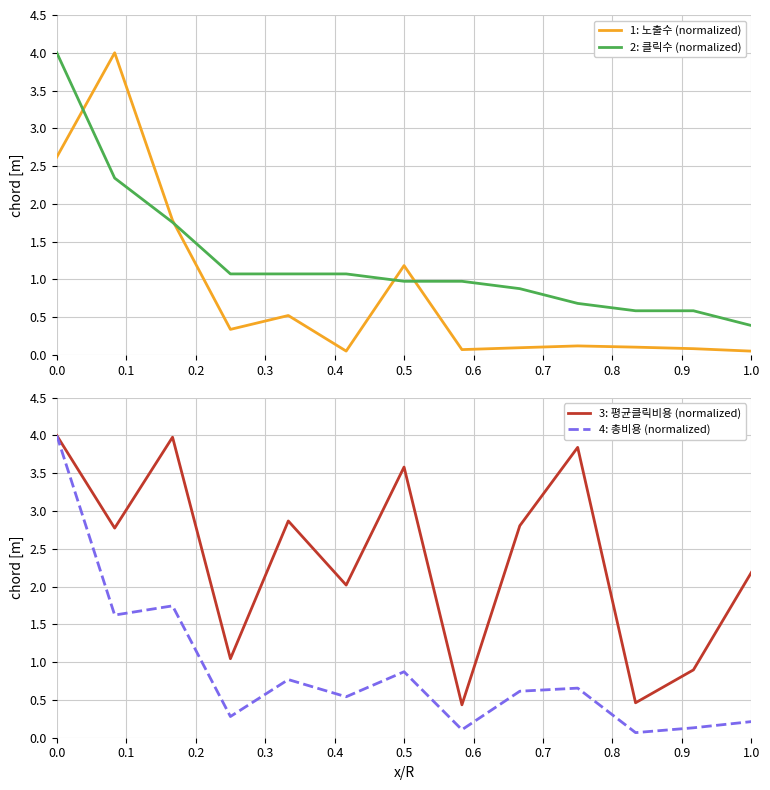

How many interior local peaks does the 3: 평균클릭비용 (normalized) series have?

4